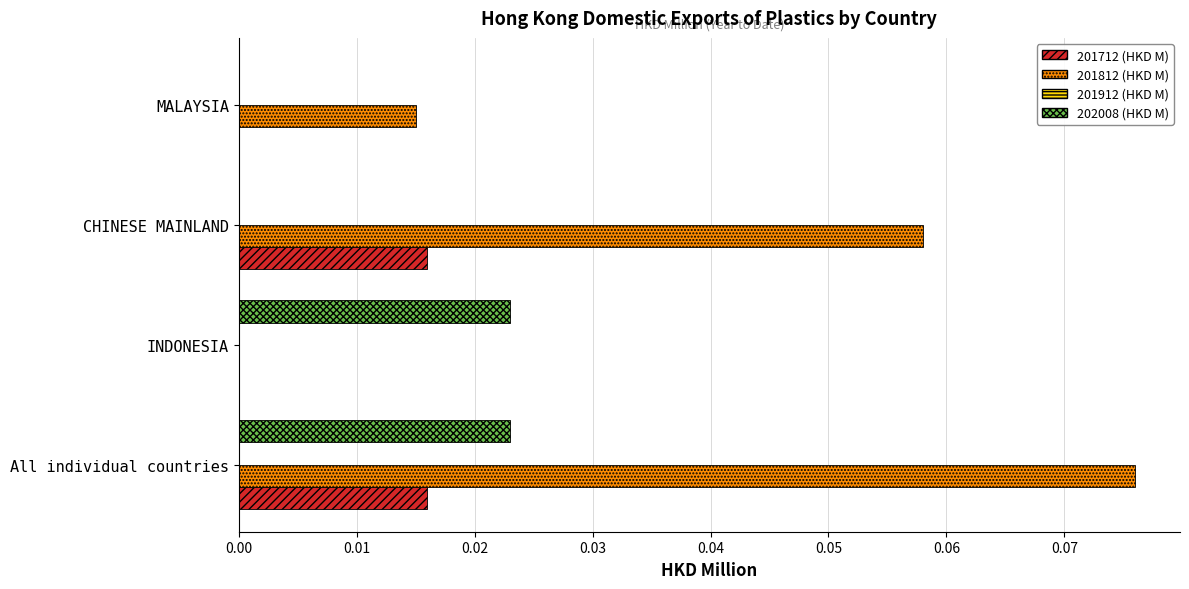

True or false: 201712 (HKD M) has a value of 0.0 at CHINESE MAINLAND.

True